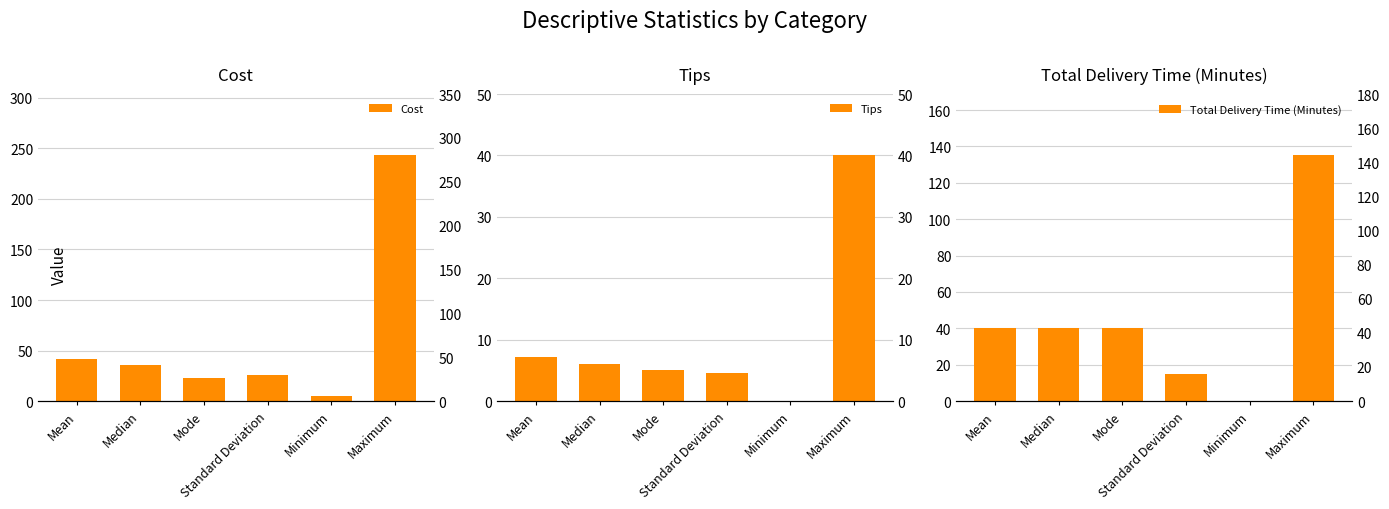

Rank the series at Mode from highest to lowest value.

Total Delivery Time (Minutes), Cost, Tips